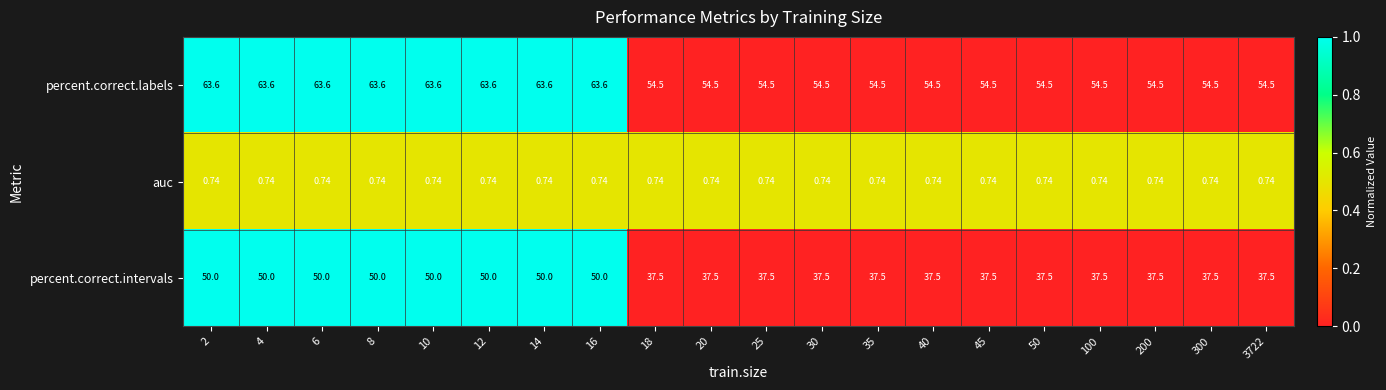

Between 10 and 18, which series saw the biggest shift?

percent.correct.intervals